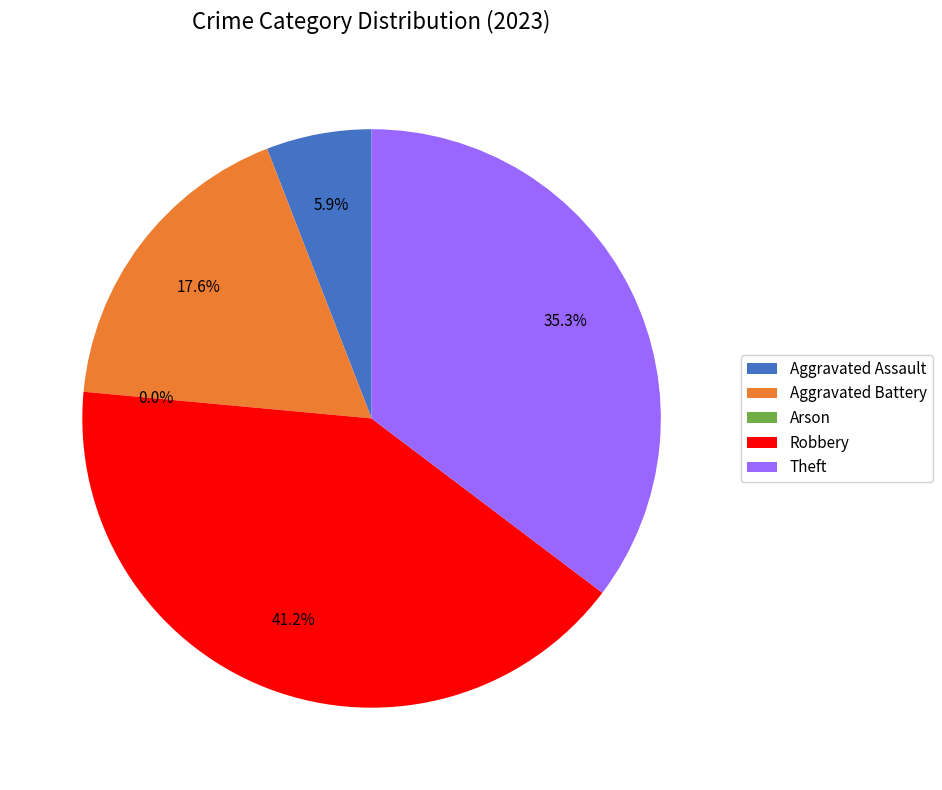

To the nearest percent, what is the difference between the Robbery and Theft slice percentages?

6%